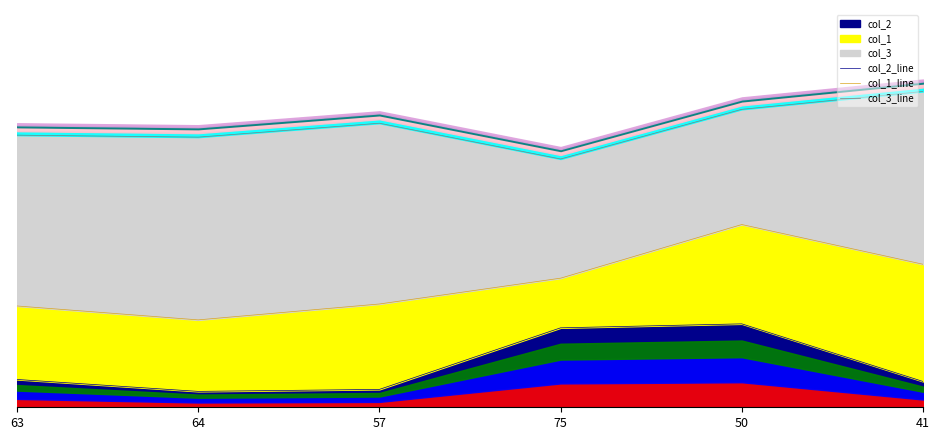

The value of col_3_line at 75 is 219. True or false?

False